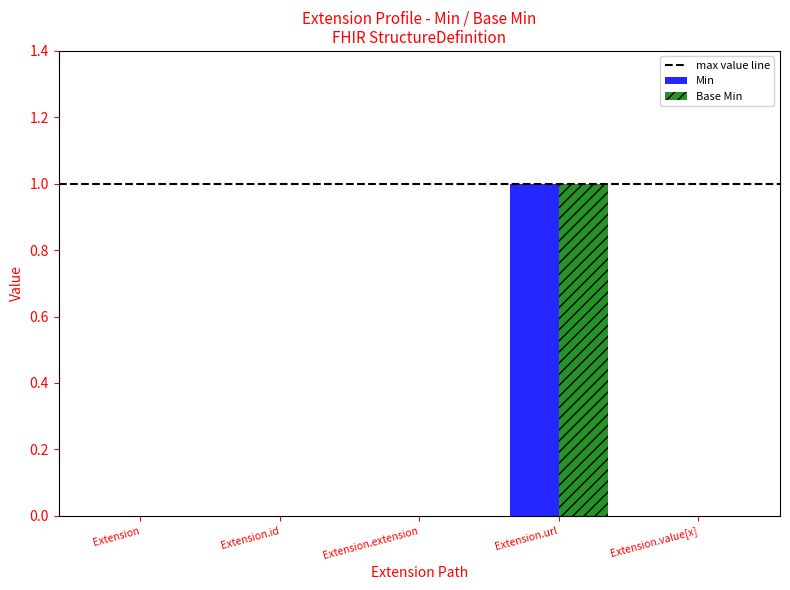

At which category is the sum across all series the highest?

Extension.url